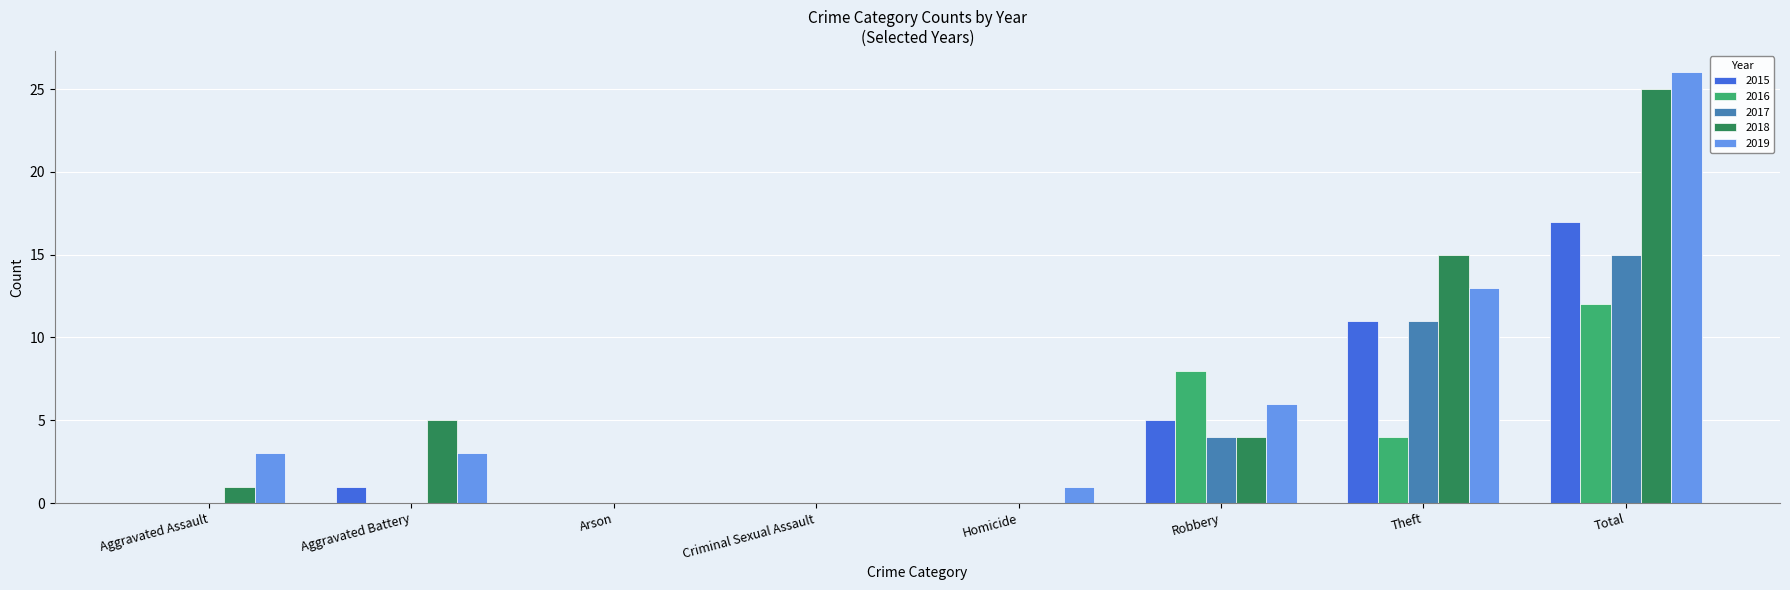

Count the number of data series in this chart.

5